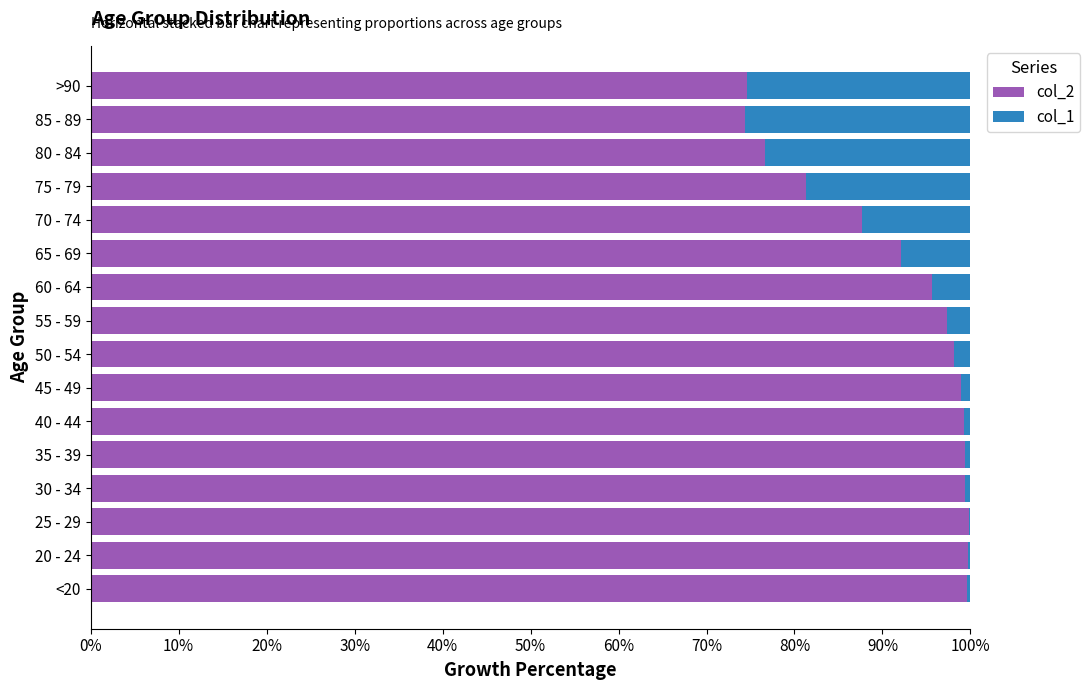

What is the maximum value for col_2?

99.9